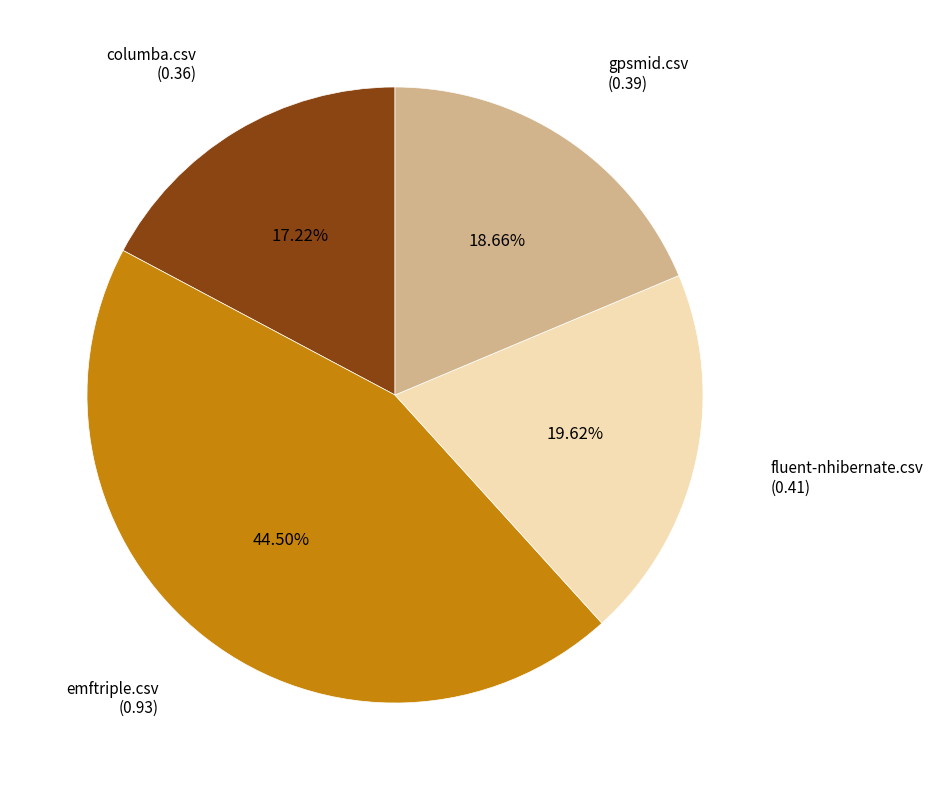

Is there a majority slice in this chart?

No